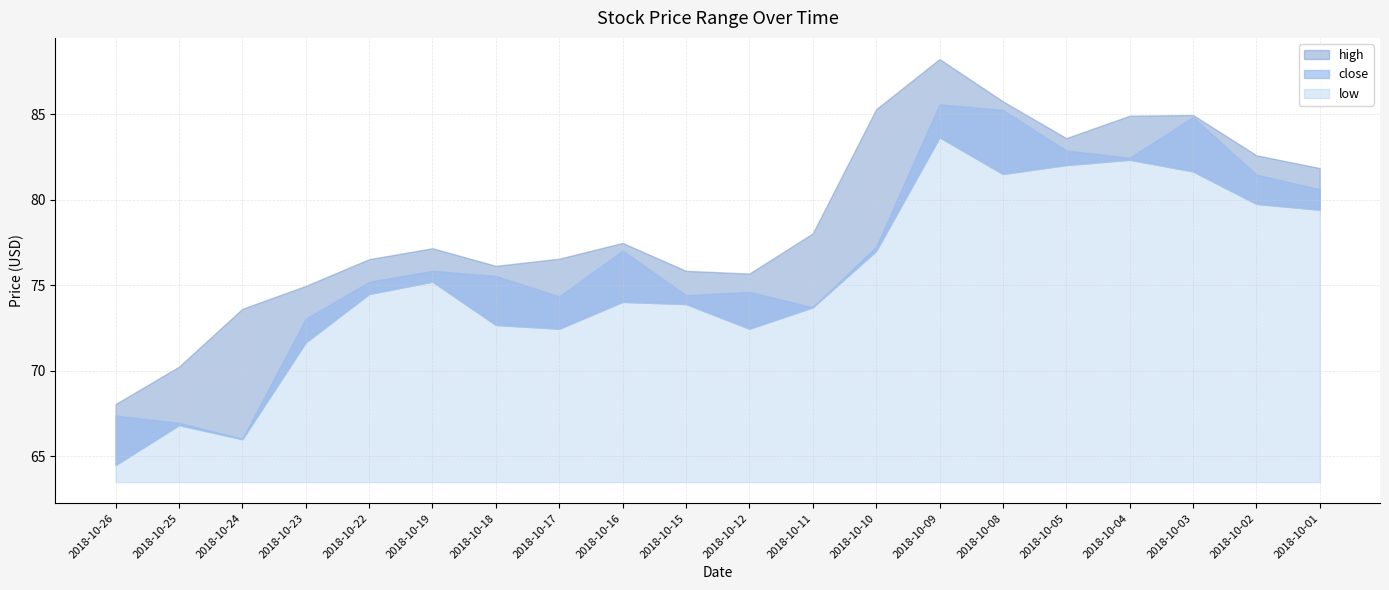

Which label corresponds to the largest value in the chart?

2018-10-09